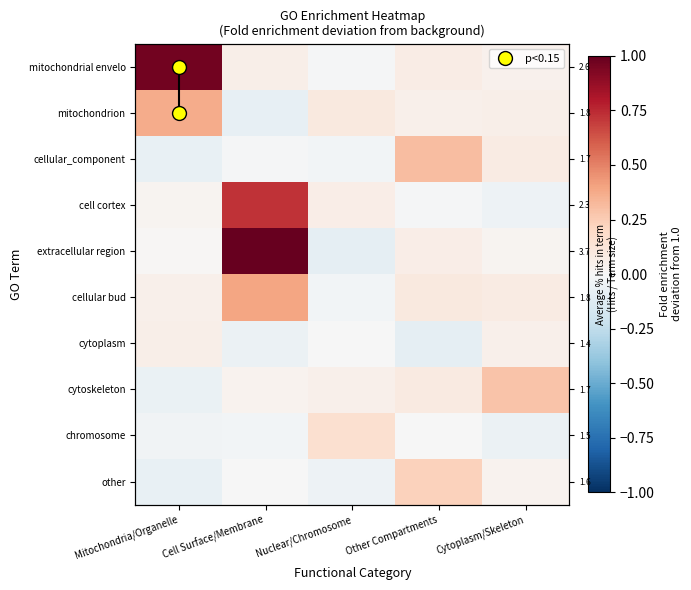

Which series has the largest range (max minus min)?

extracellular region